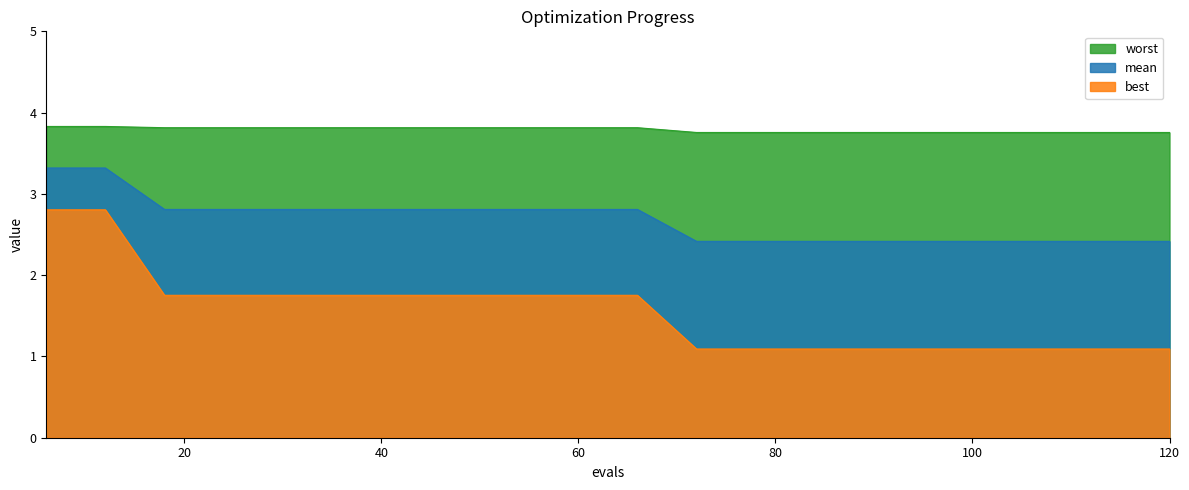

What is the highest value of the worst series?

3.8